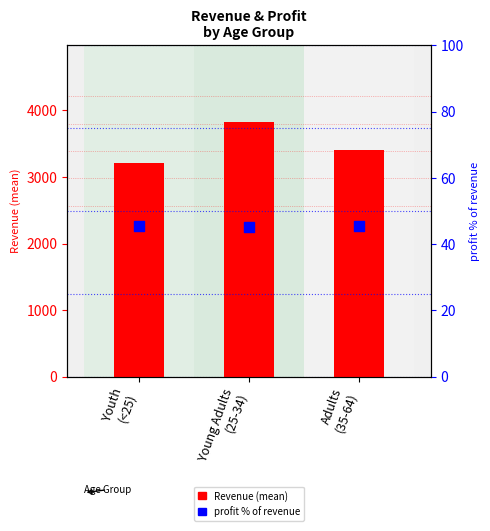

Is the value of Revenue at Adults
(35-64) greater than the value of profit % of revenue at Youth
(<25)?

Yes